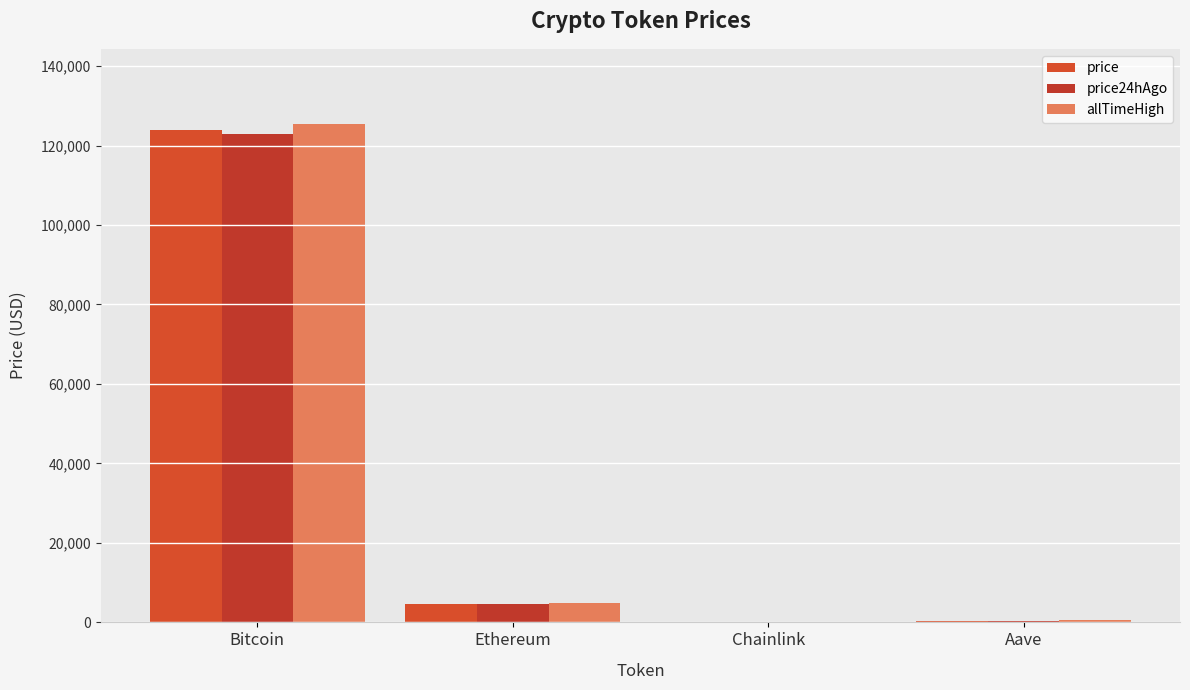

How many groups of bars are there?

4